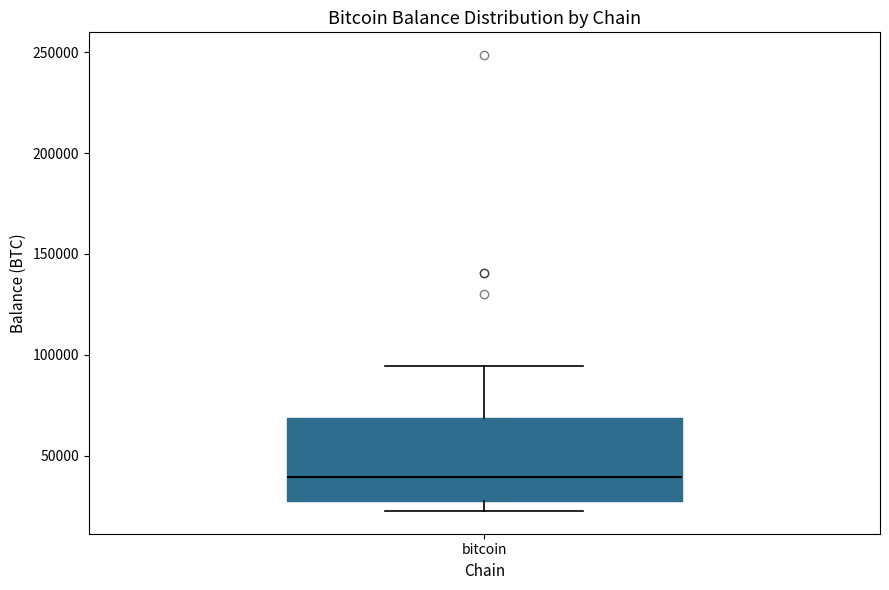

Transcribe this box plot: give where the median line is, the range the box spans, and where the two whiskers end, as read against the y-axis. The values are not printed on the chart, so give them approximately, as read against the axis.

median 40000, box 25000 to 70000, whiskers 25000 (just below the box's lower edge) to 95000